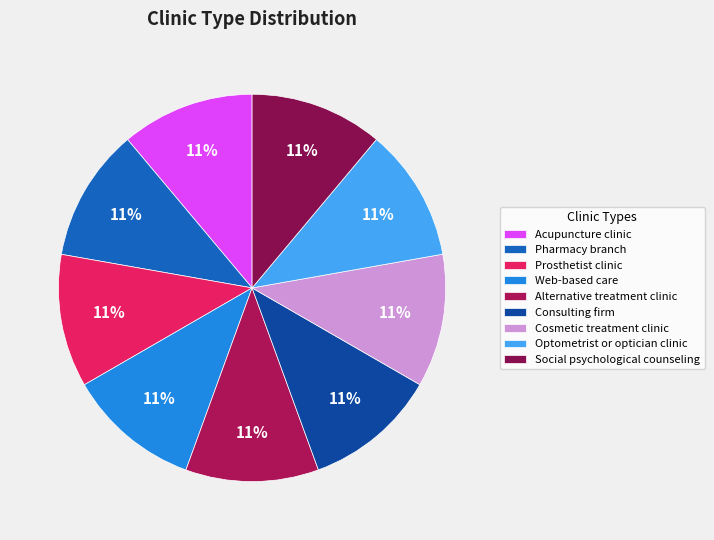

The Cosmetic treatment clinic slice represents 11% of the pie. True or false?

True